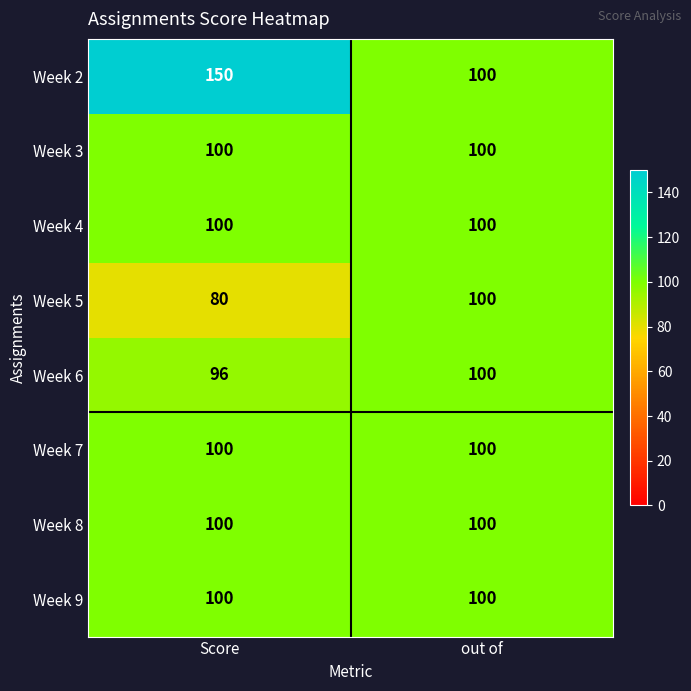

Reading right to left, what are all the values shown in this chart?

Week 2: 100	150
Week 3: 100	100
Week 4: 100	100
Week 5: 100	80
Week 6: 100	96
Week 7: 100	100
Week 8: 100	100
Week 9: 100	100